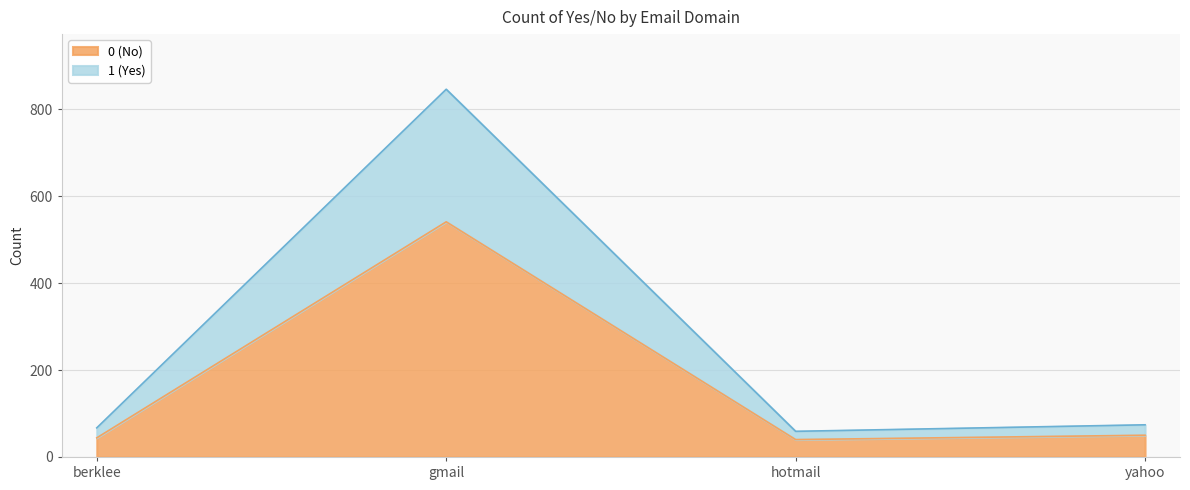

What are all the series names shown in the legend?

0 (No), 1 (Yes)